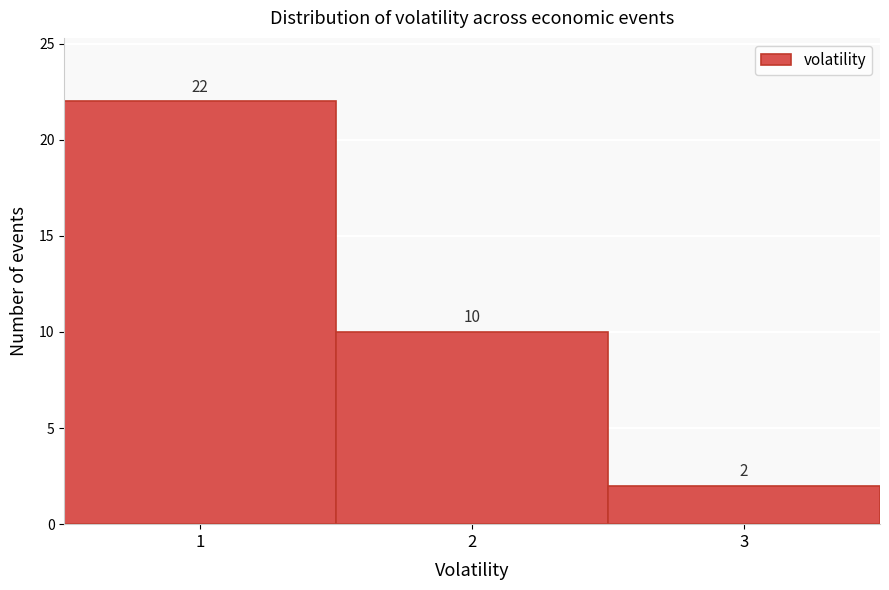

Reading right to left, transcribe all the data shown in this chart.

3=2	2=10	1=22